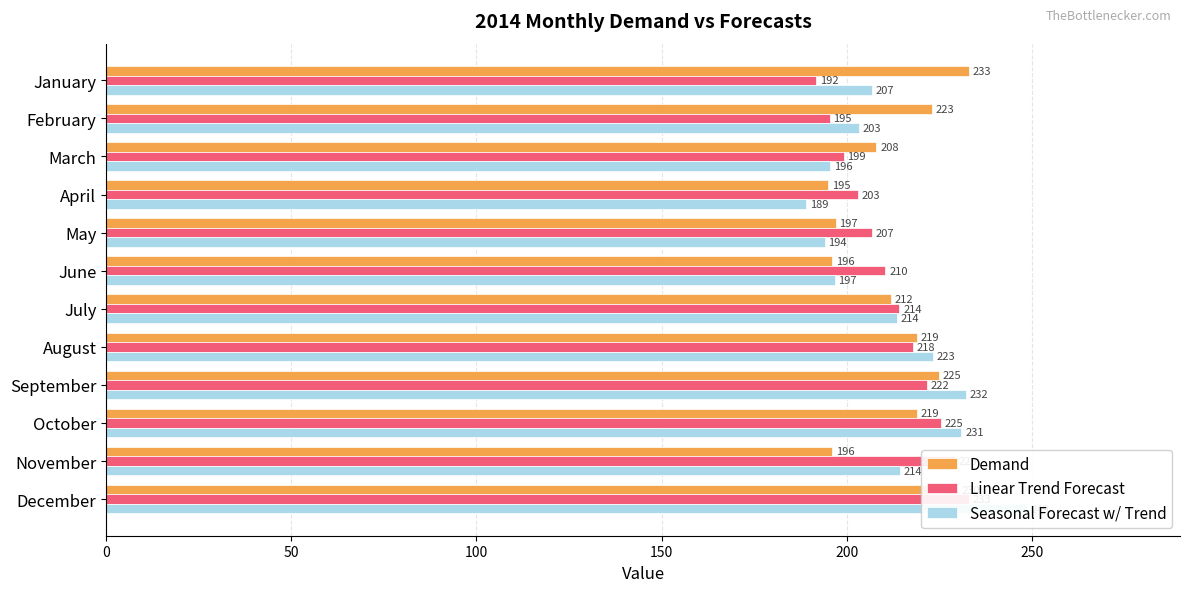

Reading left to right, extract all data points from this chart.

Demand: 233.0	223.0	208.0	195.0	197.0	196.0	212.0	219.0	225.0	219.0	196.0	230.0
Linear Trend Forecast: 191.7	195.4	199.2	202.9	206.7	210.5	214.2	218.0	221.7	225.5	229.2	233.0
Seasonal Forecast w/ Trend: 206.8	203.2	195.5	189.0	194.1	196.8	213.6	223.3	232.3	231.0	214.3	248.6